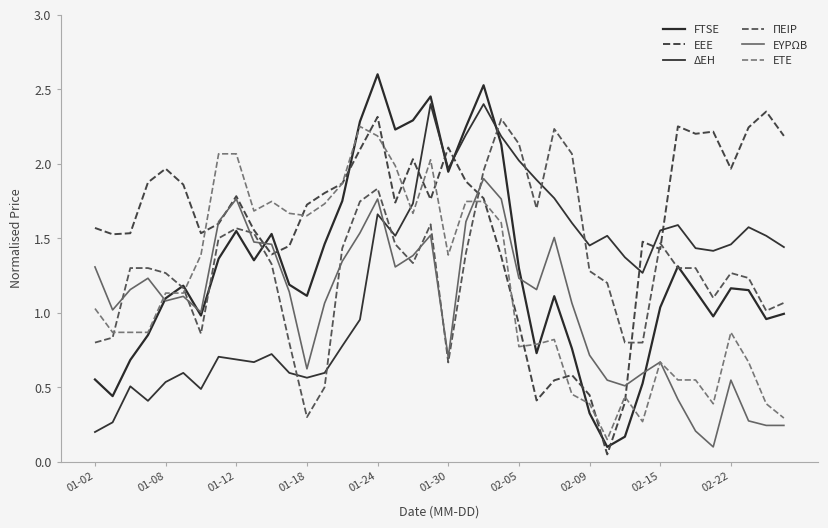

Does the chart have visible grid lines?

No